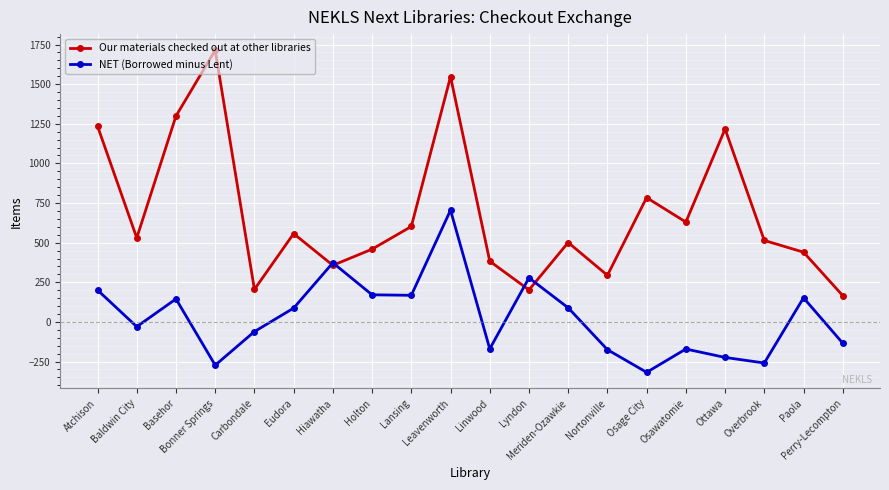

What is the spread (max minus min) of values at Leavenworth?

842